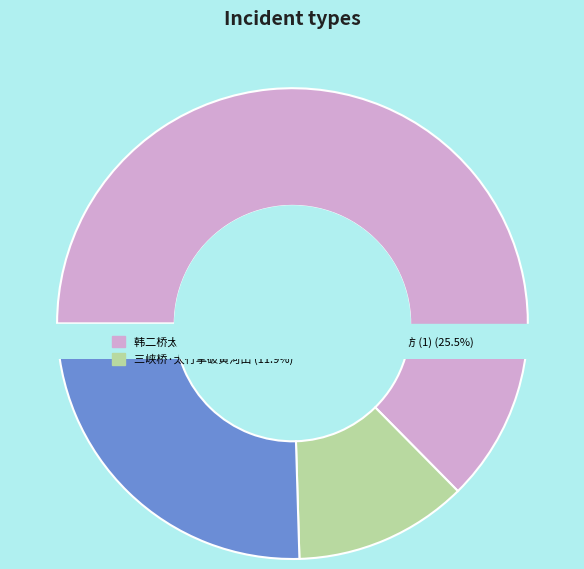

What percentage is the 三峡桥·太行擘破黄河出 slice, to the nearest percent?

12%